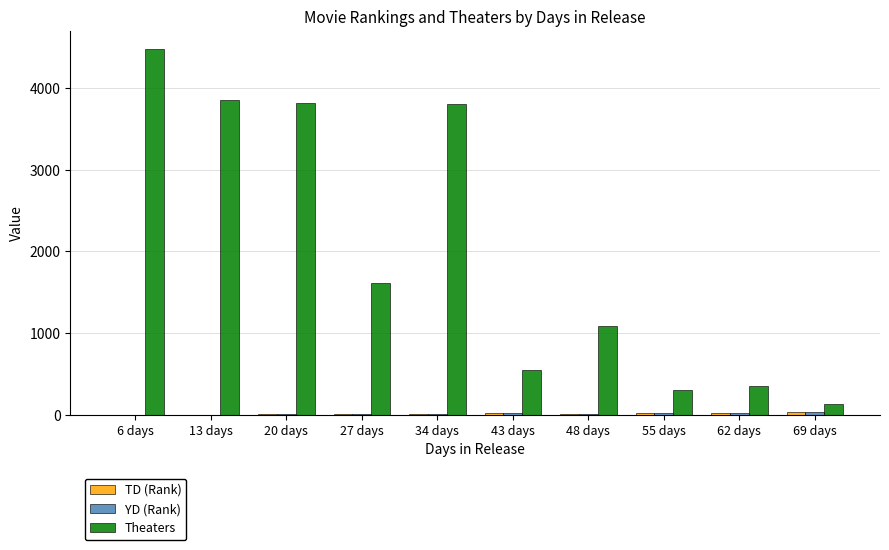

Which series changed the most between 34 days and 43 days?

Theaters